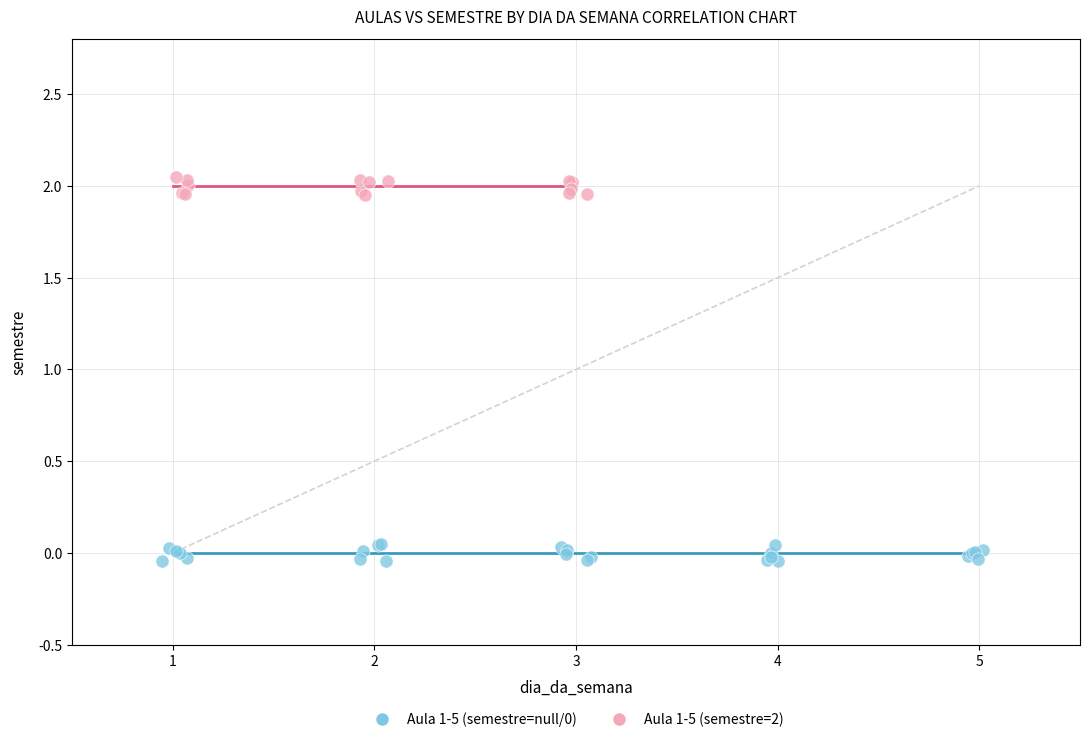

Which series reaches the maximum Y coordinate?

Aula 1-5 (semestre=2)